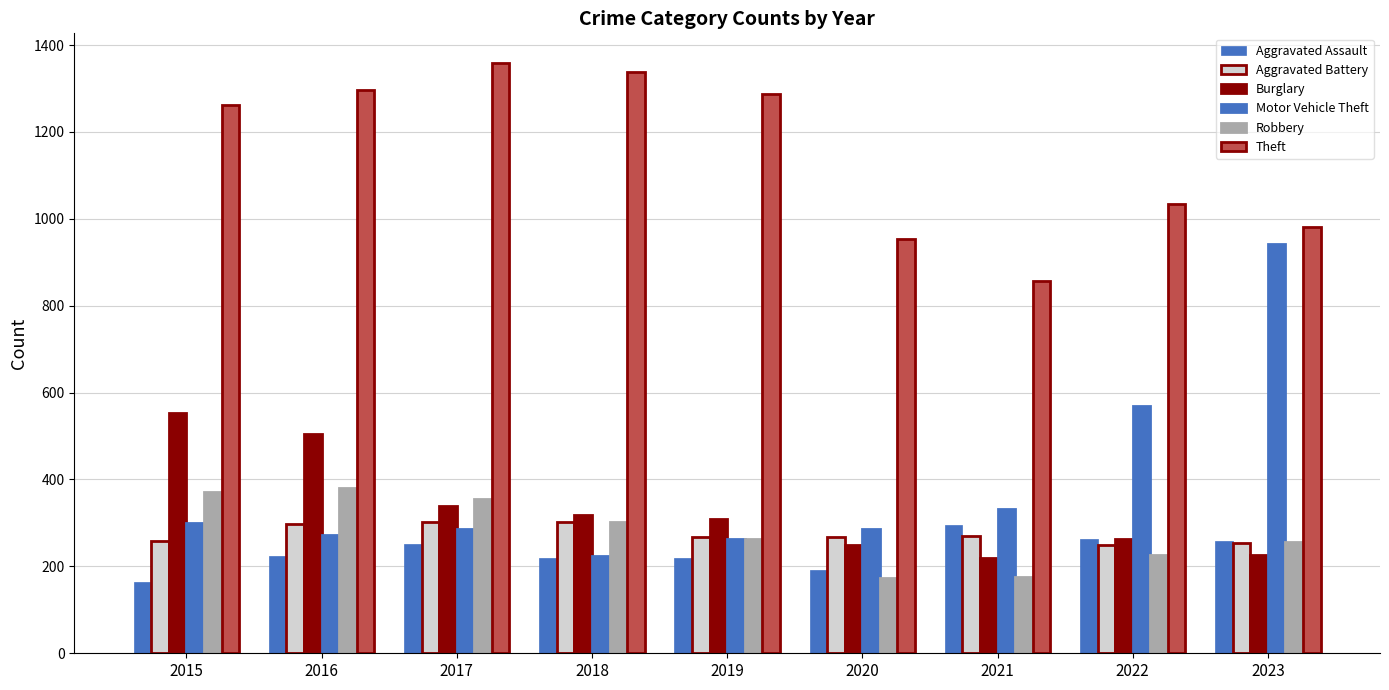

Count the number of data series in this chart.

6